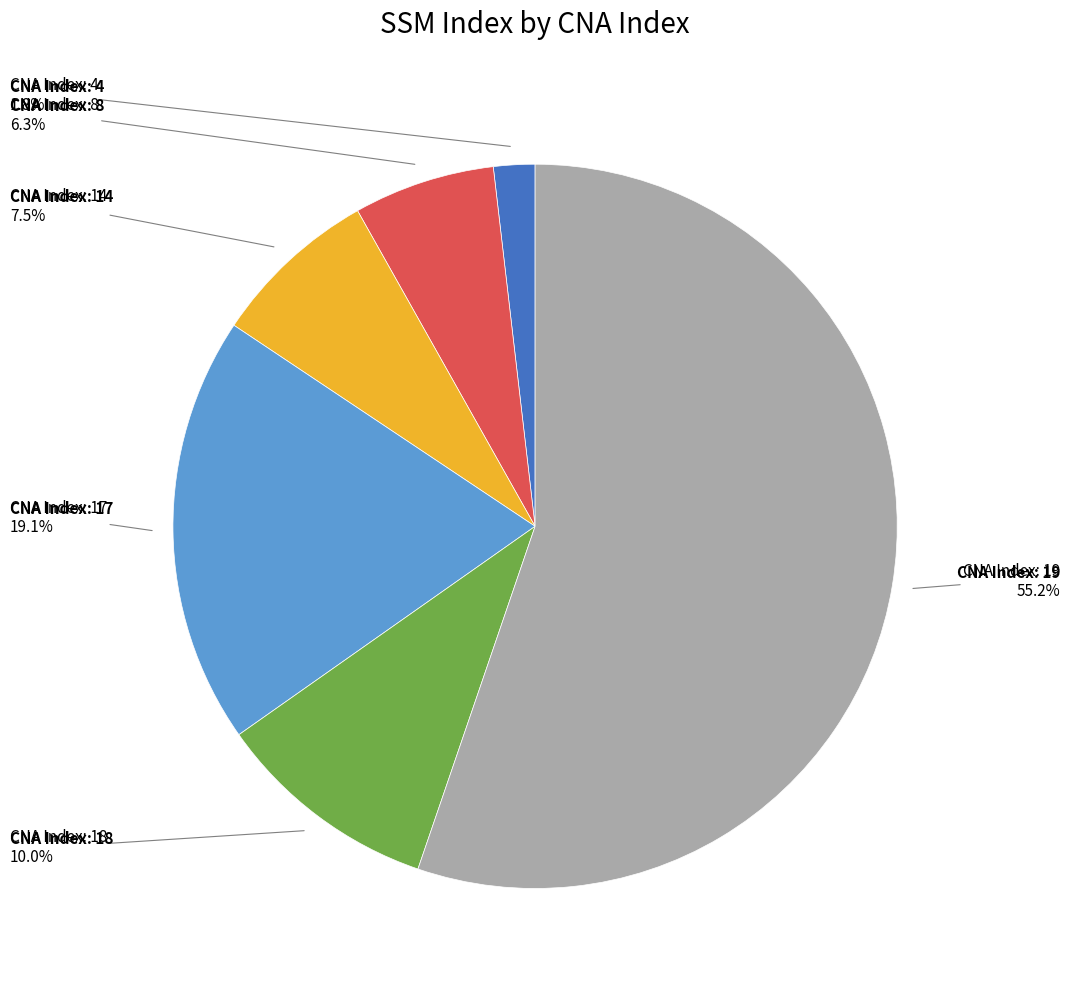

How many segments does this pie chart have?

6